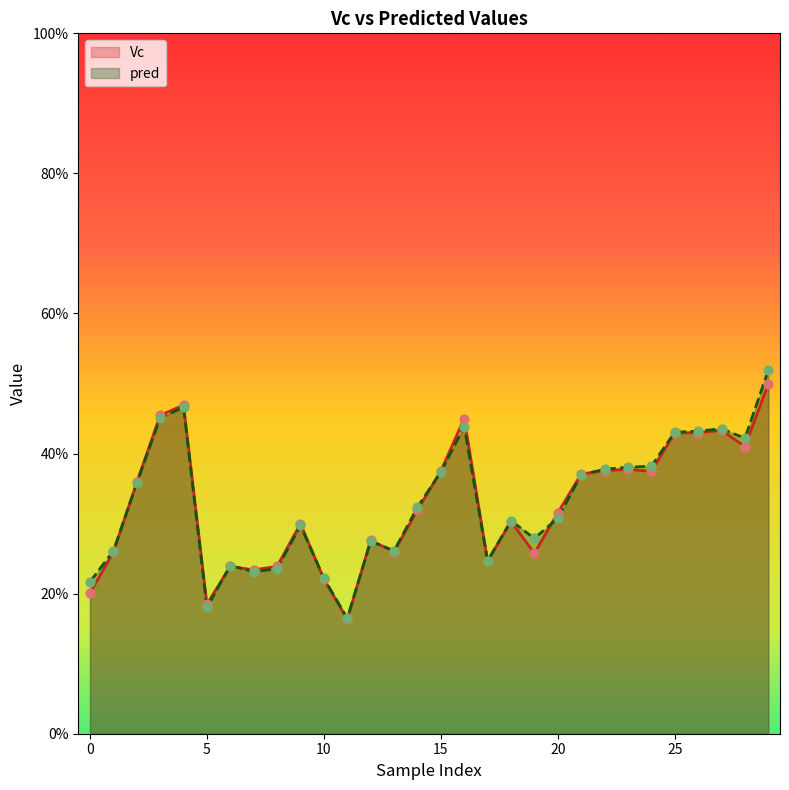

At how many categories does at least one series exceed 0?

30